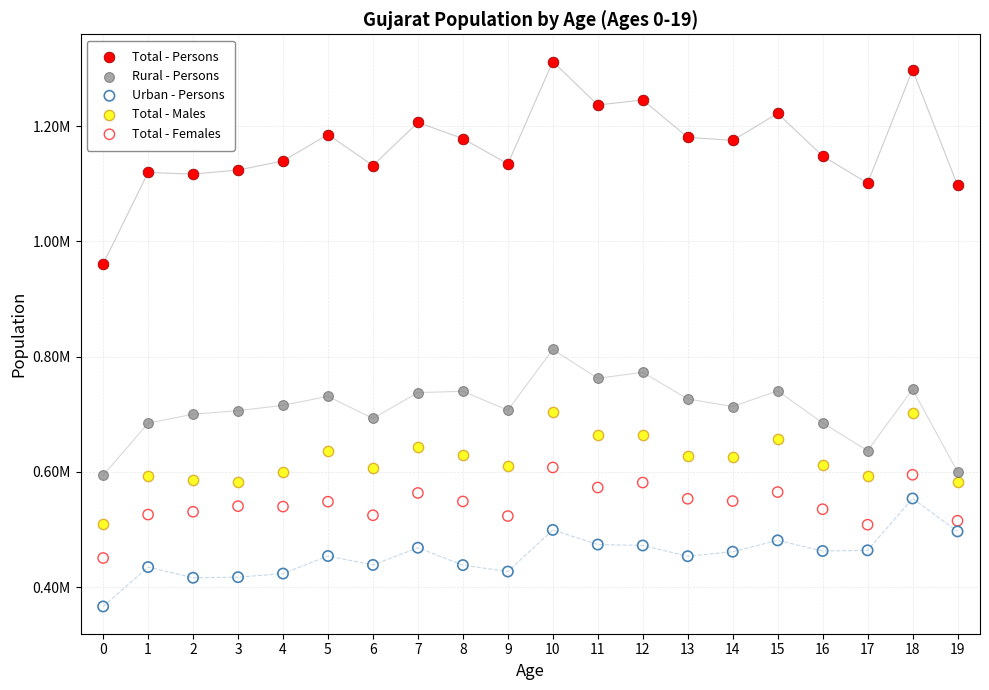

Which series contains the lowest Y value?

Urban - Persons